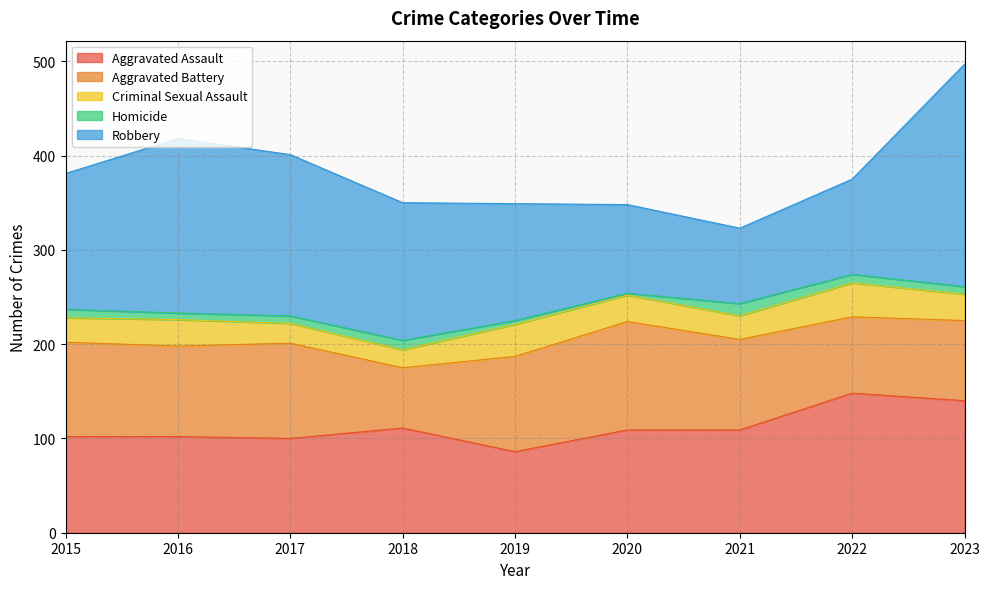

Does the chart display data point markers on the line(s)?

No